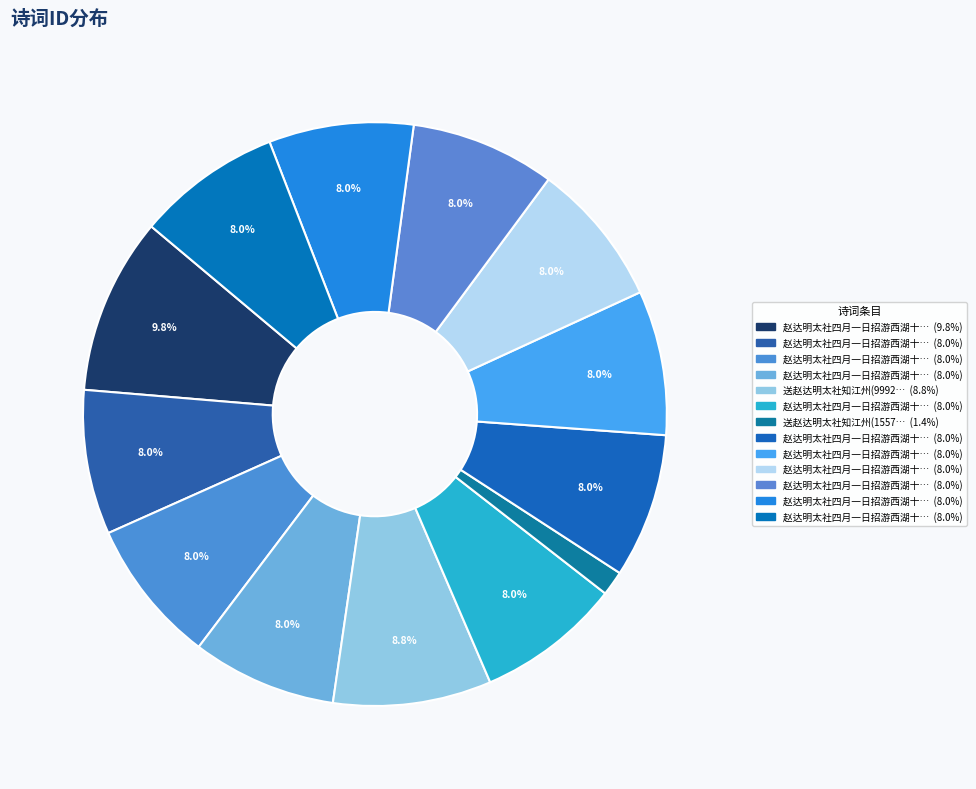

Count the number of slices in the pie.

13